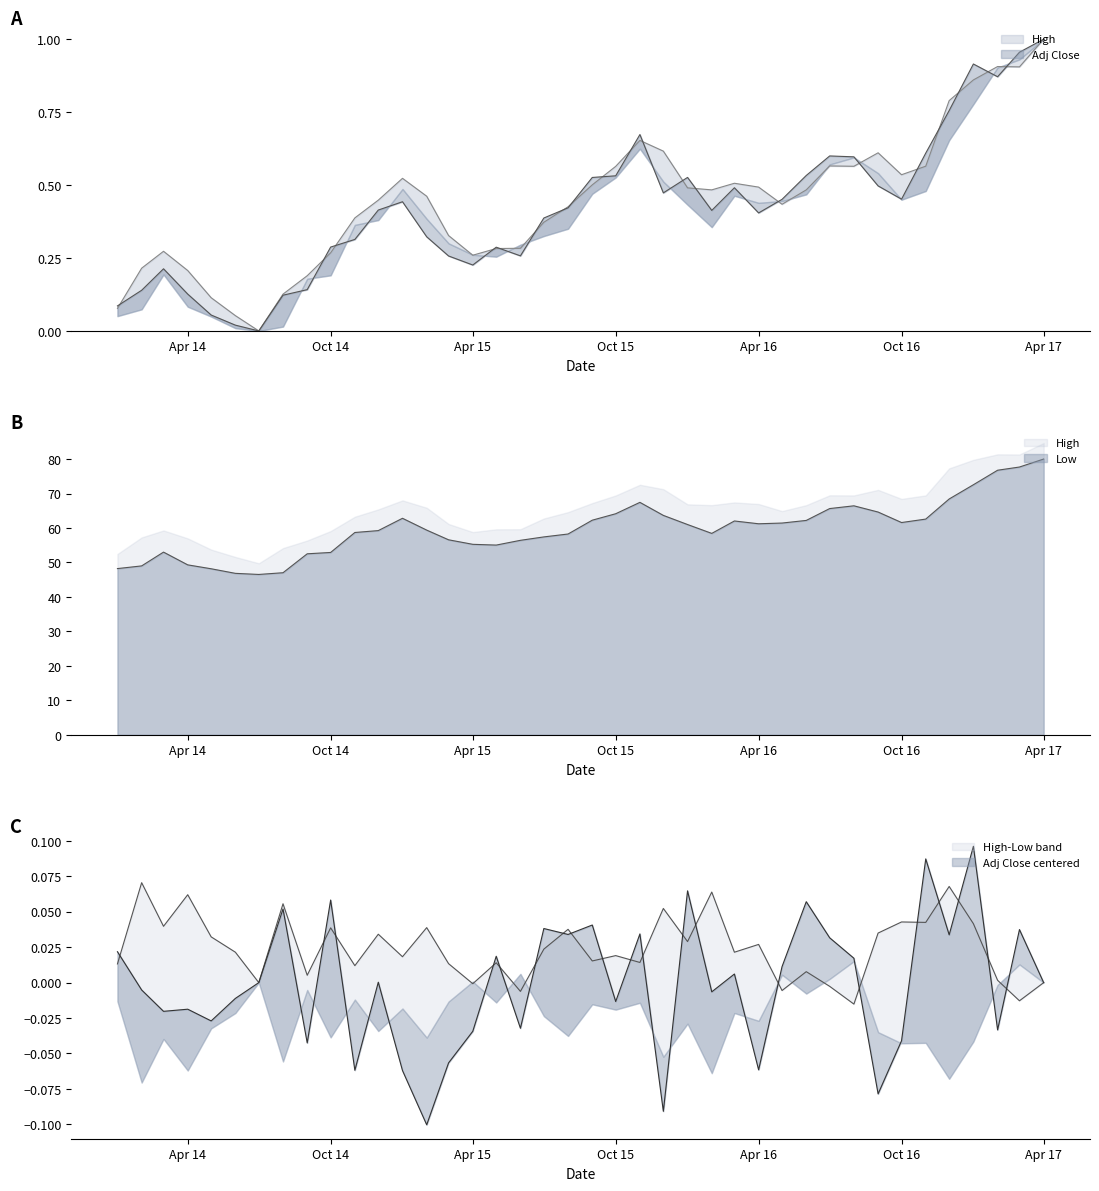

True or false: Low and High cross at least once.

False